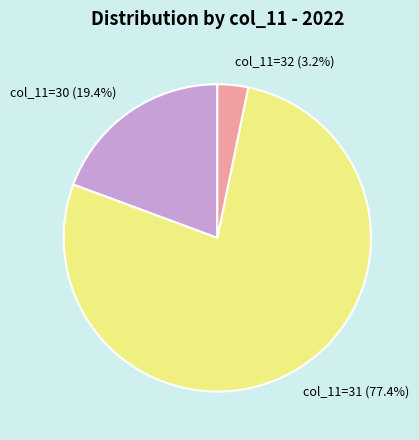

Which has a higher value, col_11=30 (19.4%) or col_11=32 (3.2%)?

col_11=30 (19.4%)